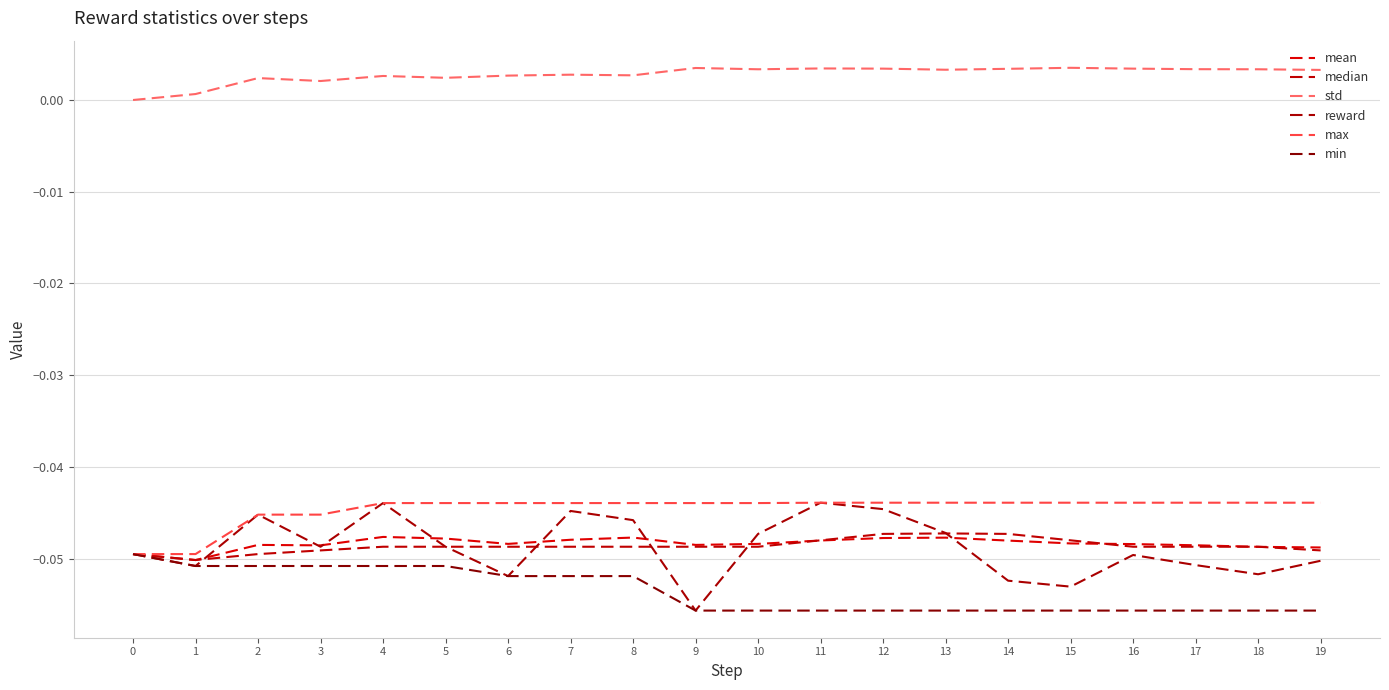

What is the sum of all std values?

0.1